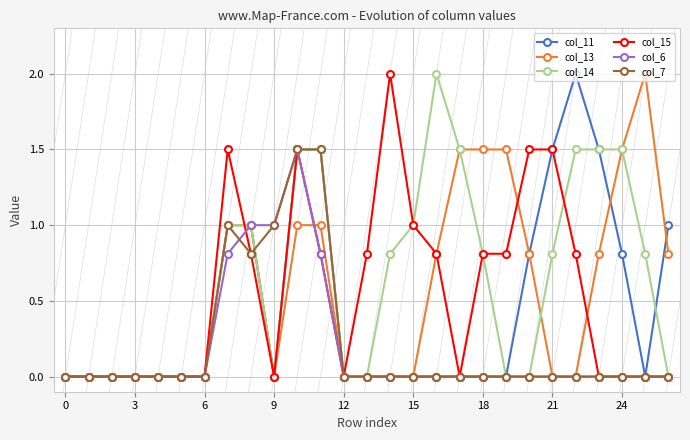

True or false: col_11 has more than 0 interior local peaks.

True